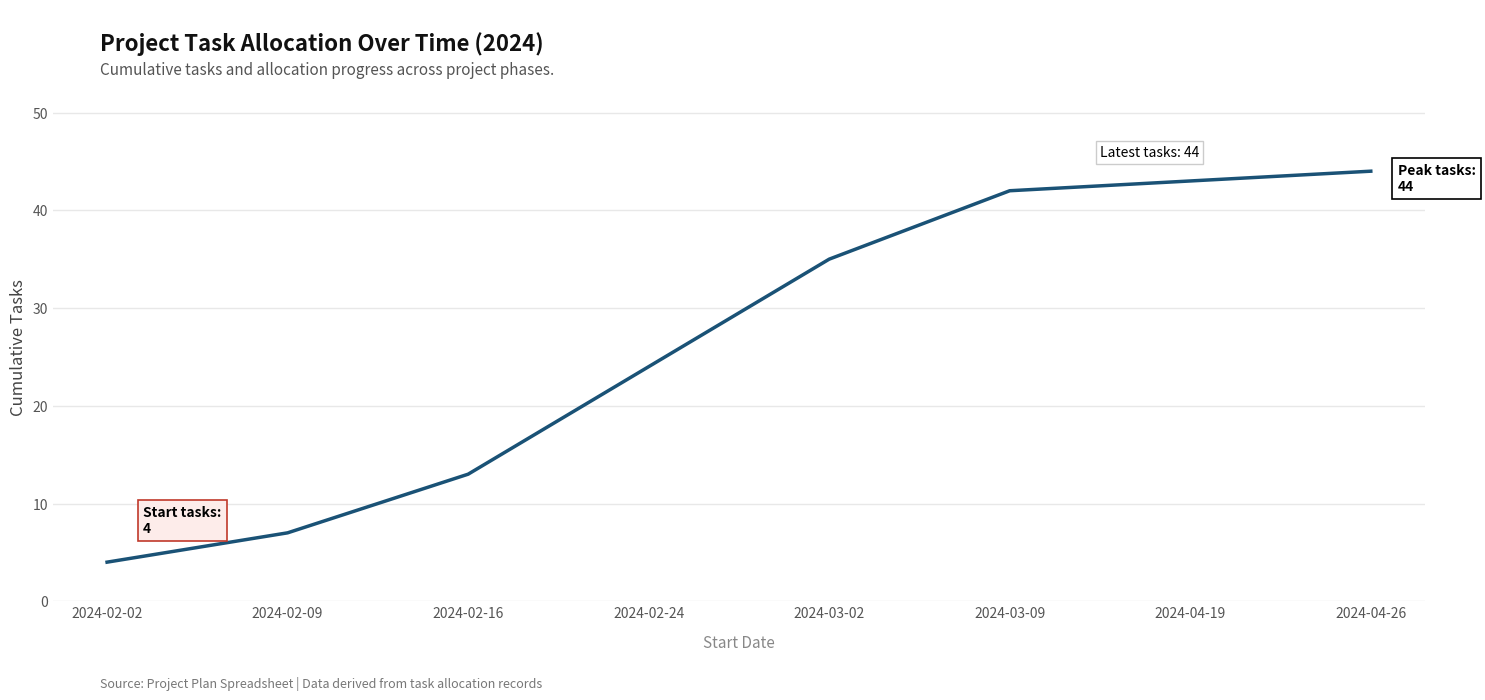

Reading left to right, extract all data points from this chart.

4	7	13	24	35	42	43	44